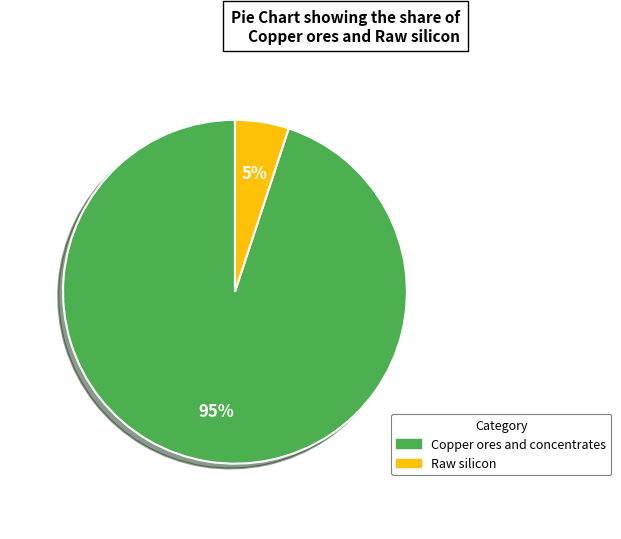

Between Raw silicon and Copper ores and concentrates, which is larger?

Copper ores and concentrates